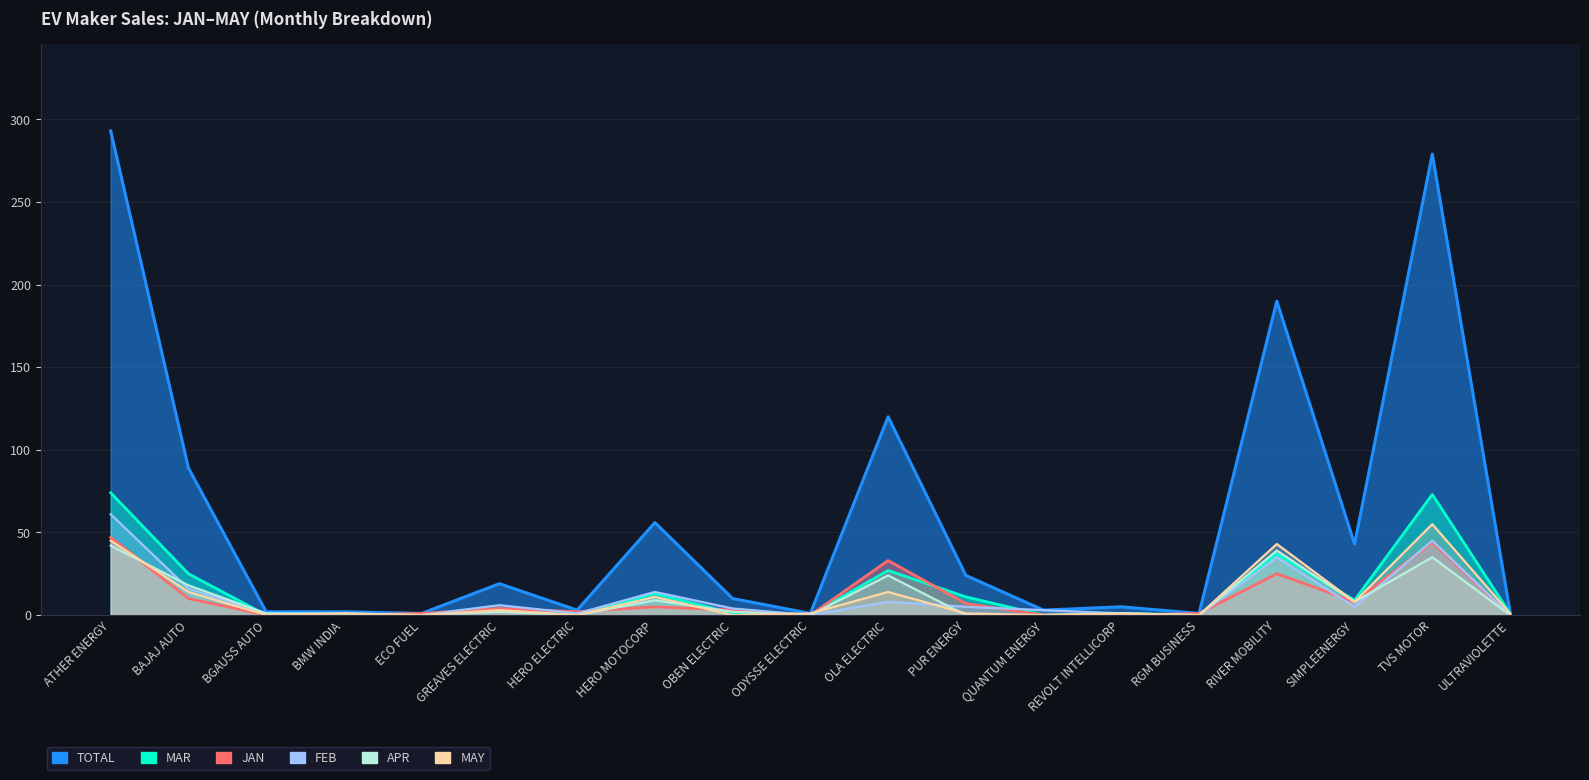

What are all the series names shown in the legend?

JAN, FEB, MAR, APR, MAY, TOTAL